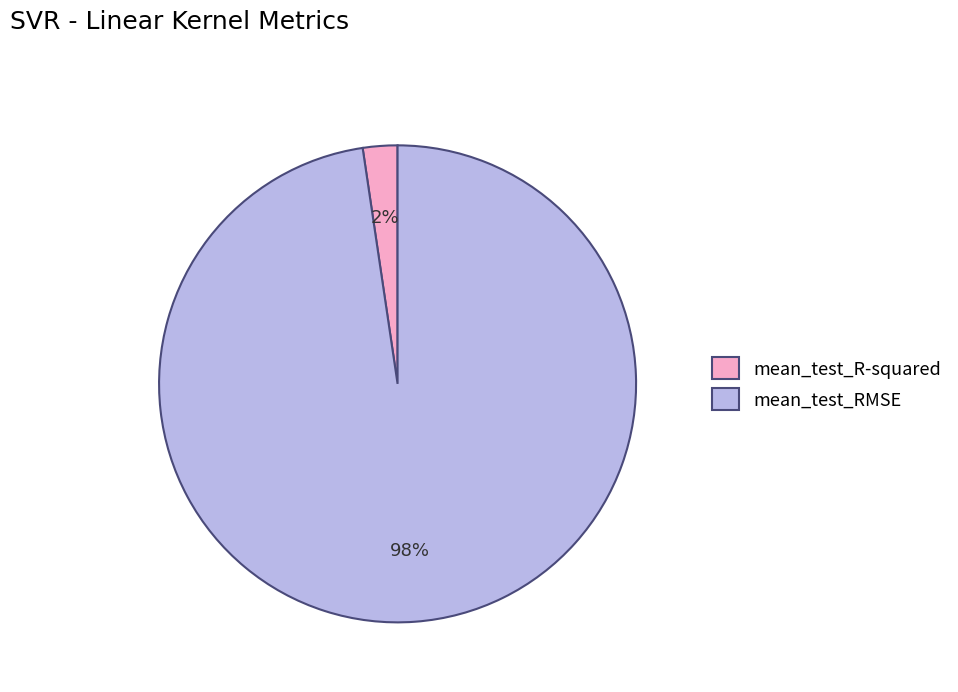

Is mean_test_RMSE the majority of the pie?

Yes